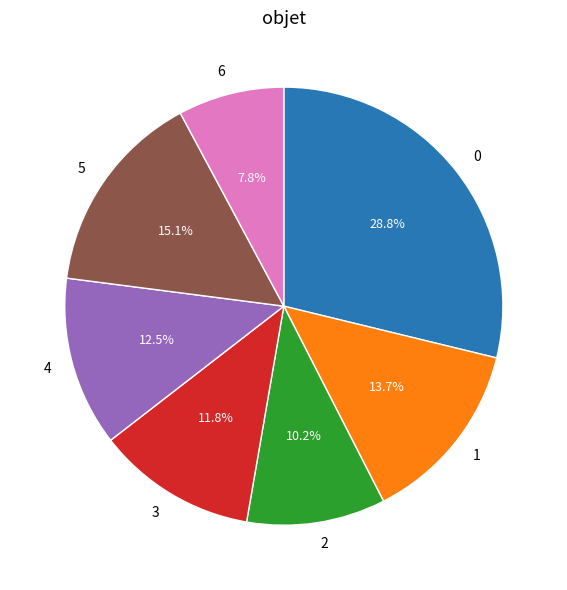

To the nearest percent, what percentage of the pie is 0?

29%